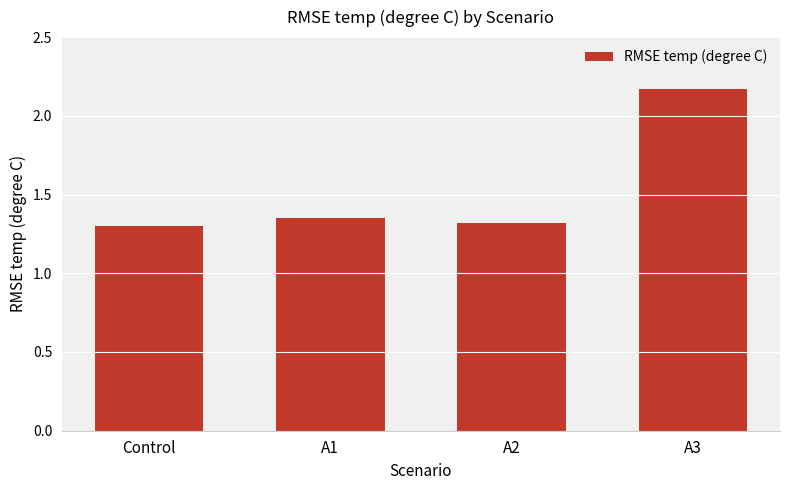

True or false: the data shows 1.3 at Control.

True